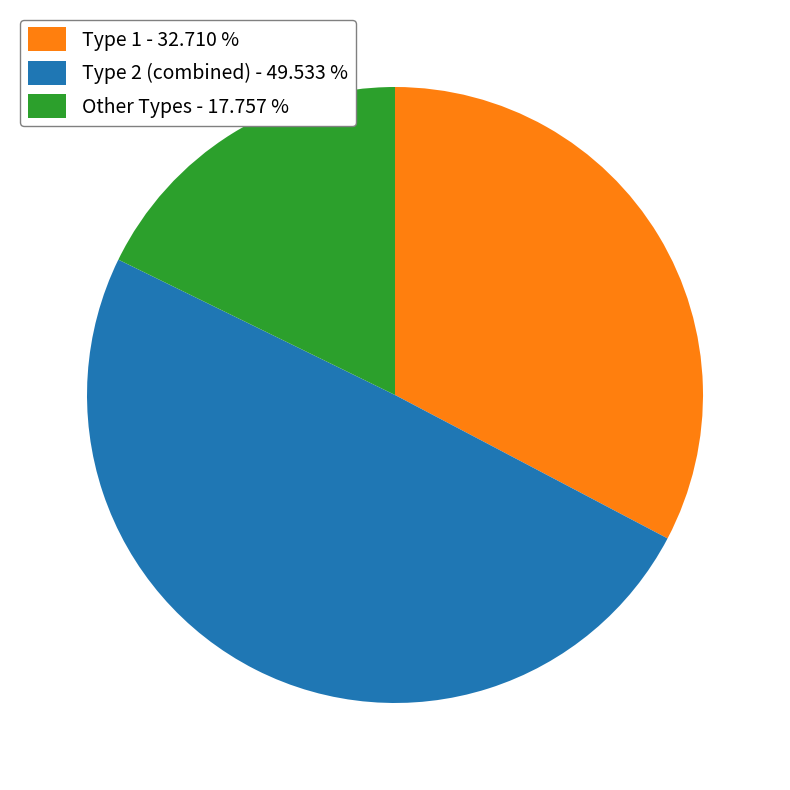

Is the sum of Other Types - 17.757 % and Type 2 (combined) - 49.533 % greater than half?

Yes